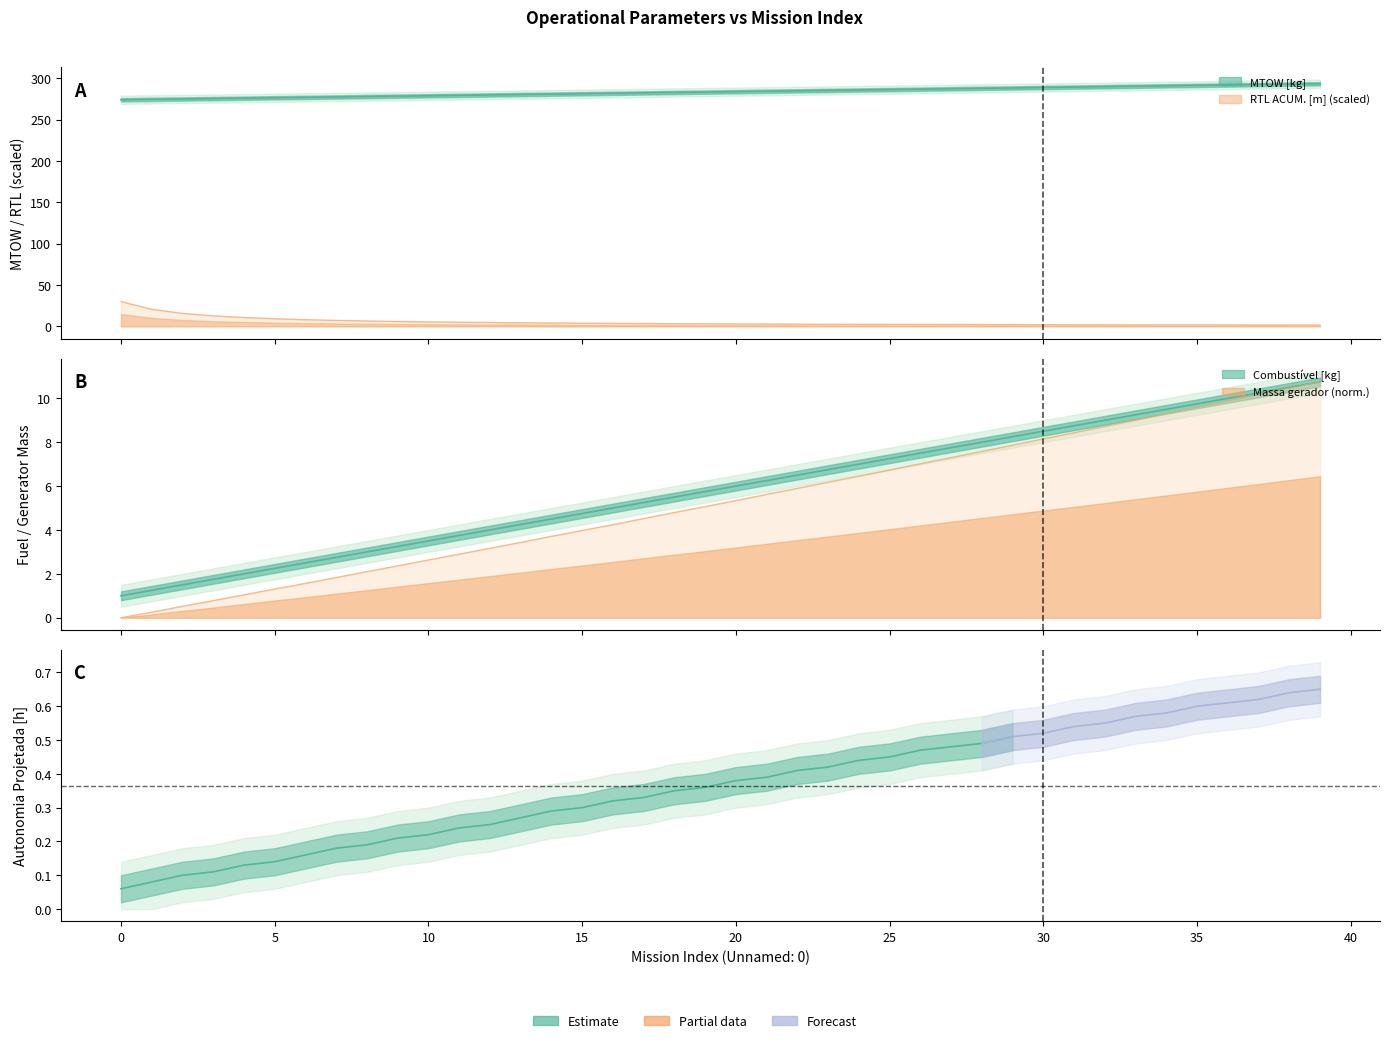

What is the value of the RTL ACUMULADO [m] point at the 32nd from the left?

2.0